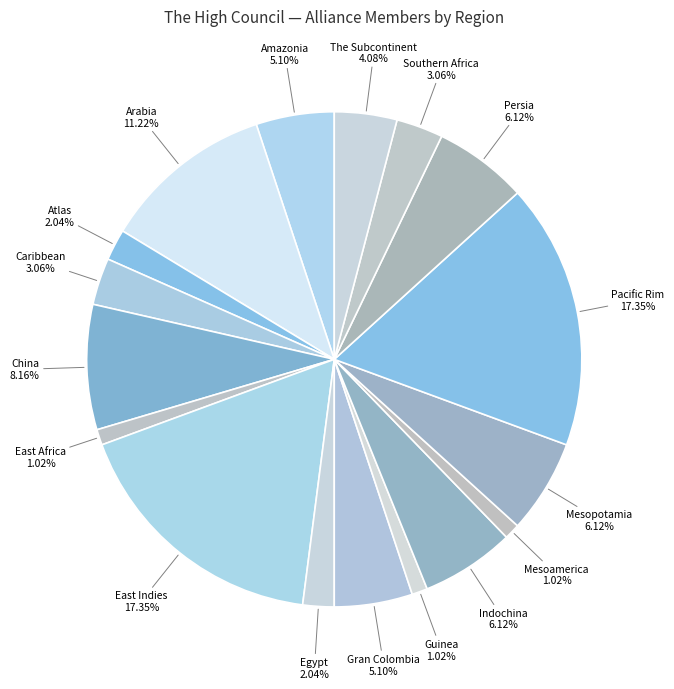

Does any single category account for the majority?

No